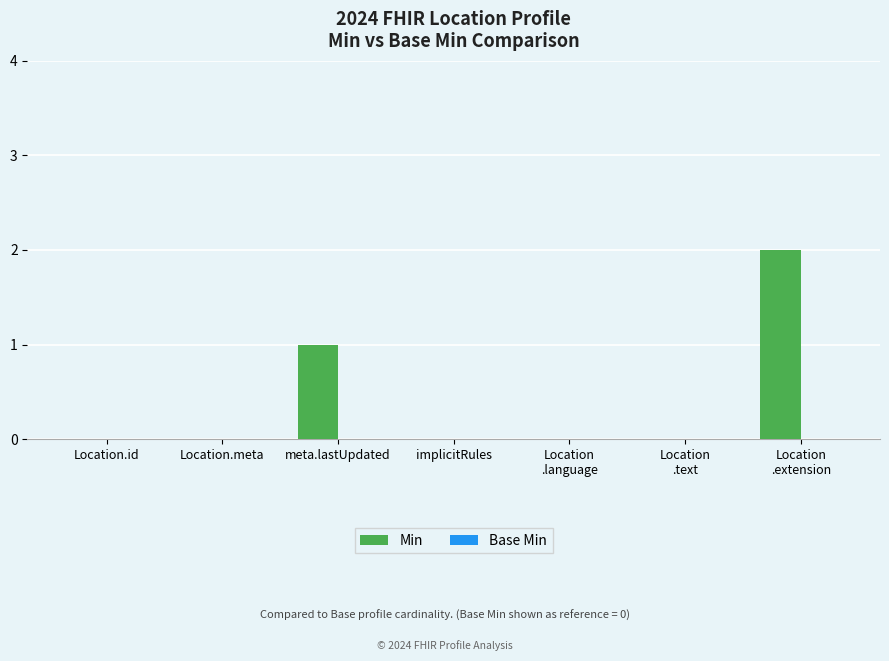

True or false: the data shows 0 at meta.lastUpdated.

False